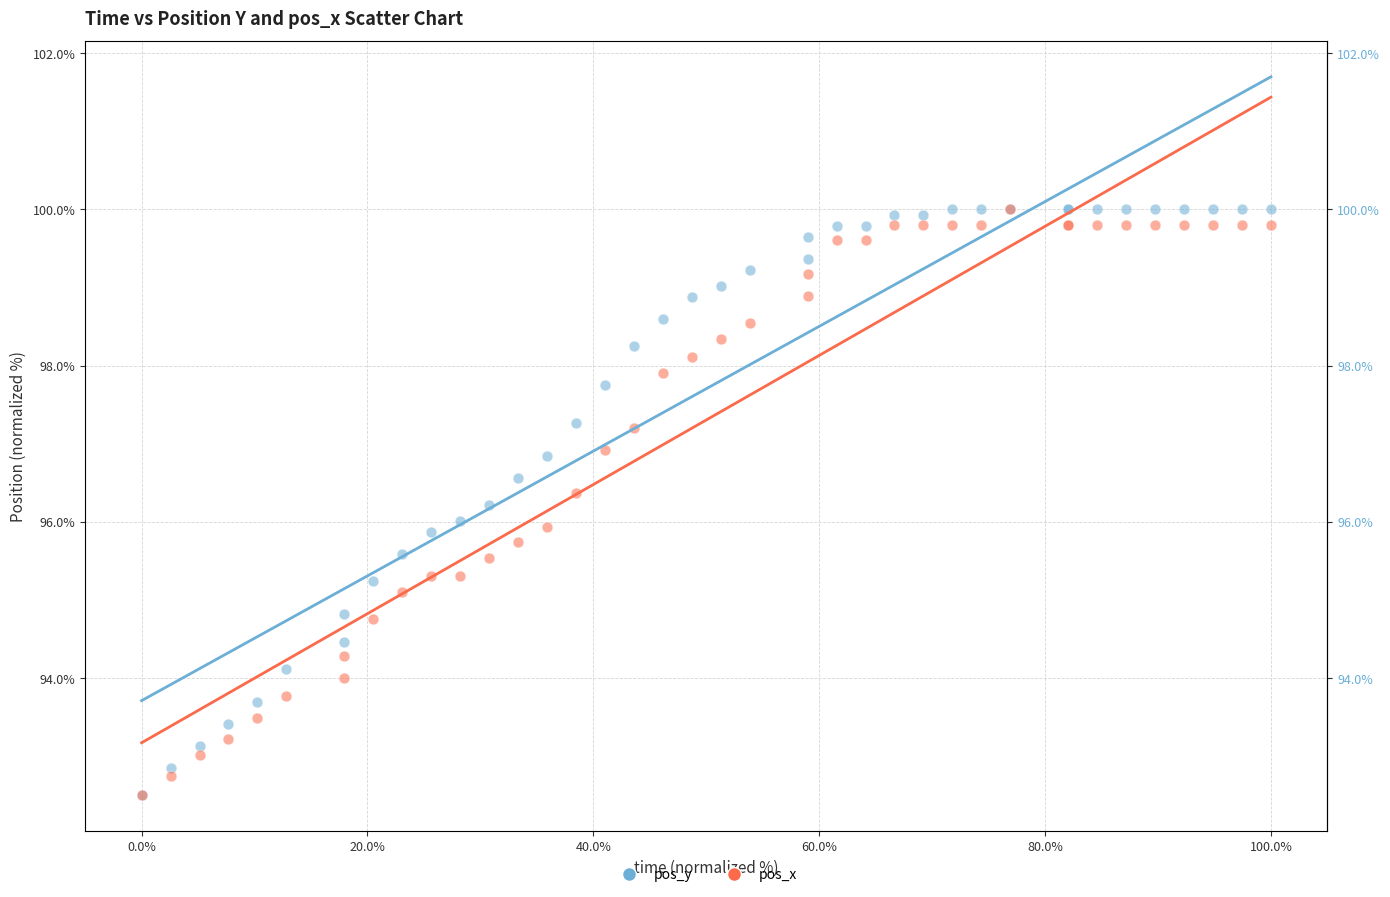

What are all the series names shown in the legend?

pos_y, pos_x